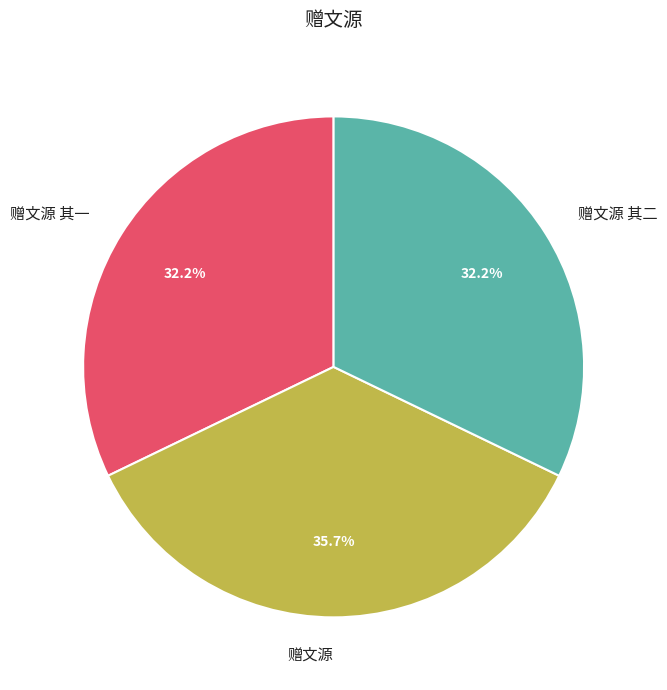

Which category has the biggest portion of the pie?

赠文源